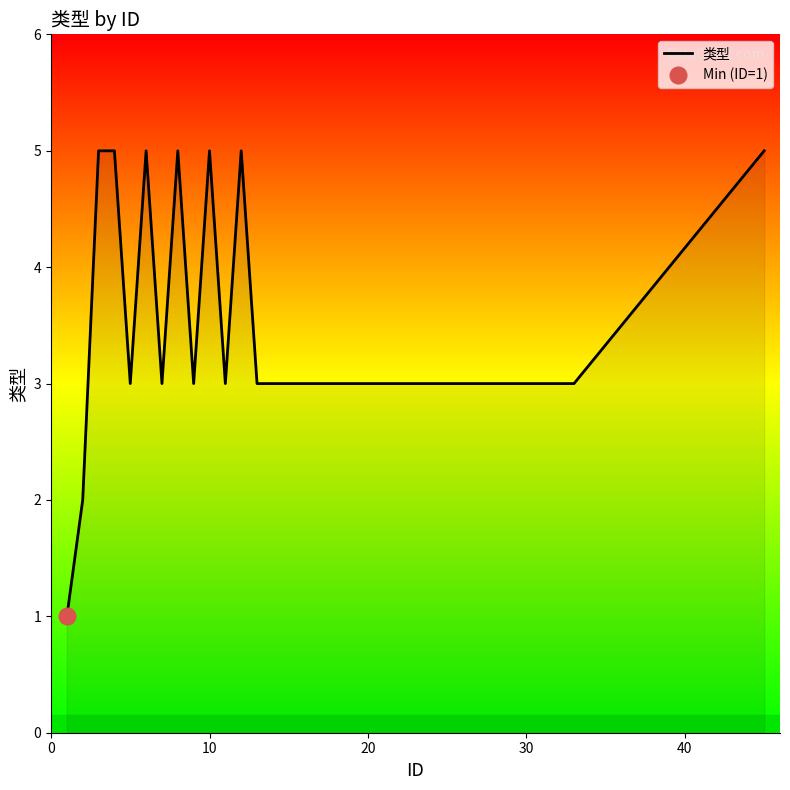

Reading left to right, extract all data points from this chart.

1	2	5	5	3	5	3	5	3	5	3	5	3	3	5